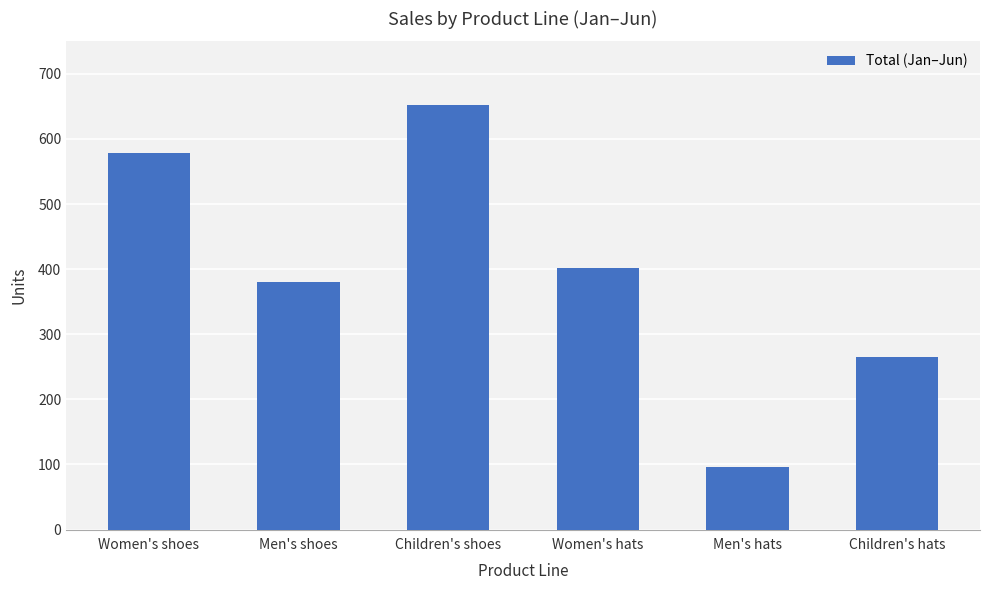

What position from the right is Children's shoes?

4